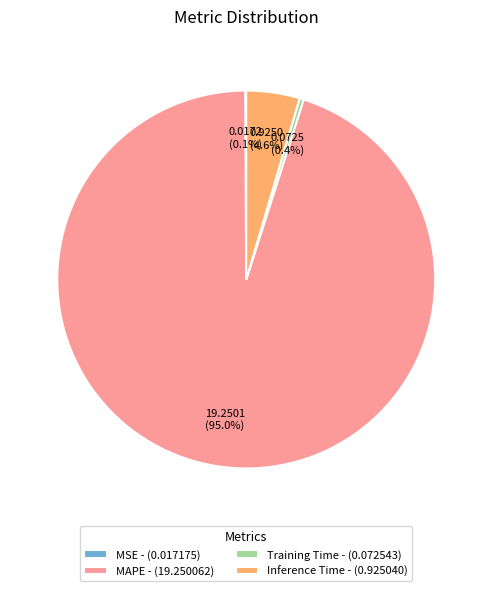

Is the sum of MAPE - (19.250062) and Inference Time - (0.925040) greater than half?

Yes